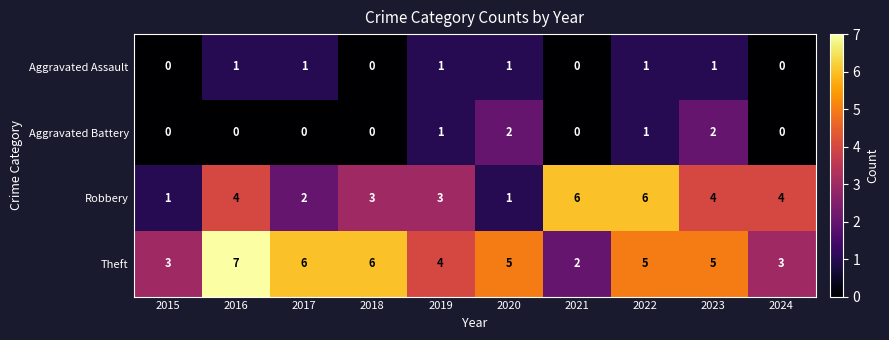

What is the difference between the maximum and minimum values in the Robbery series?

5